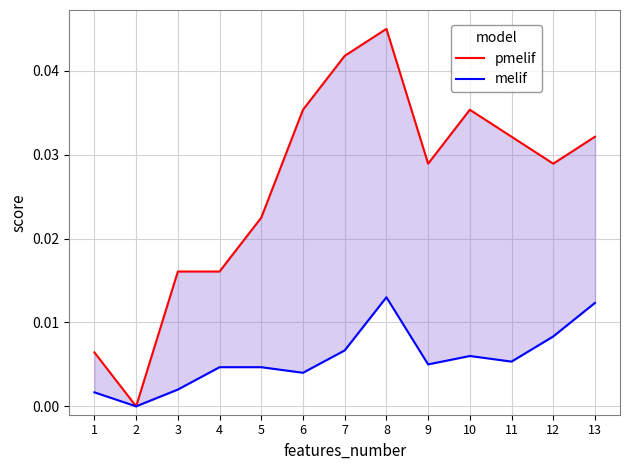

True or false: melif and pmelif cross at least once.

False